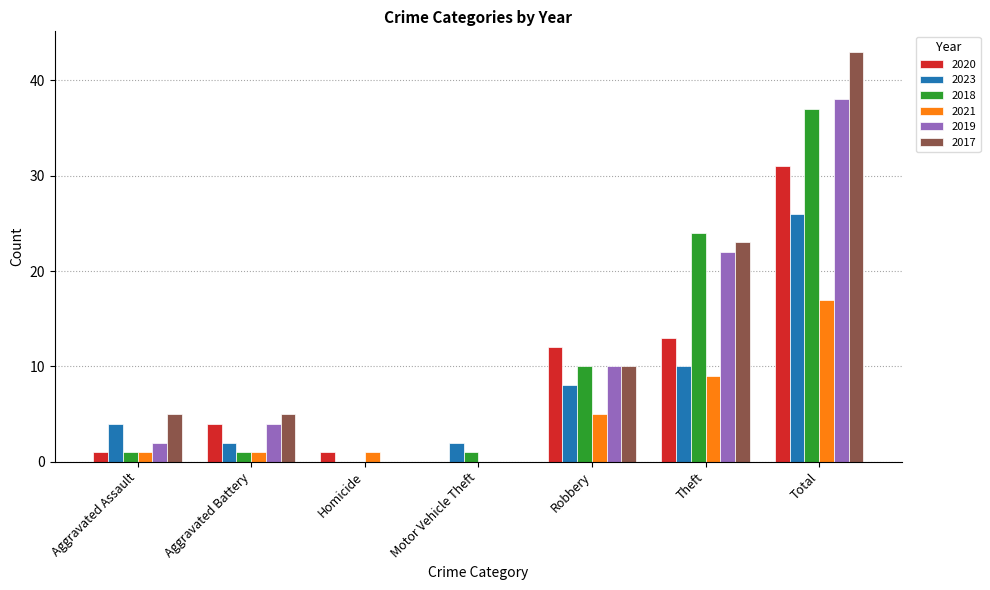

What is the maximum value shown in the chart?

43